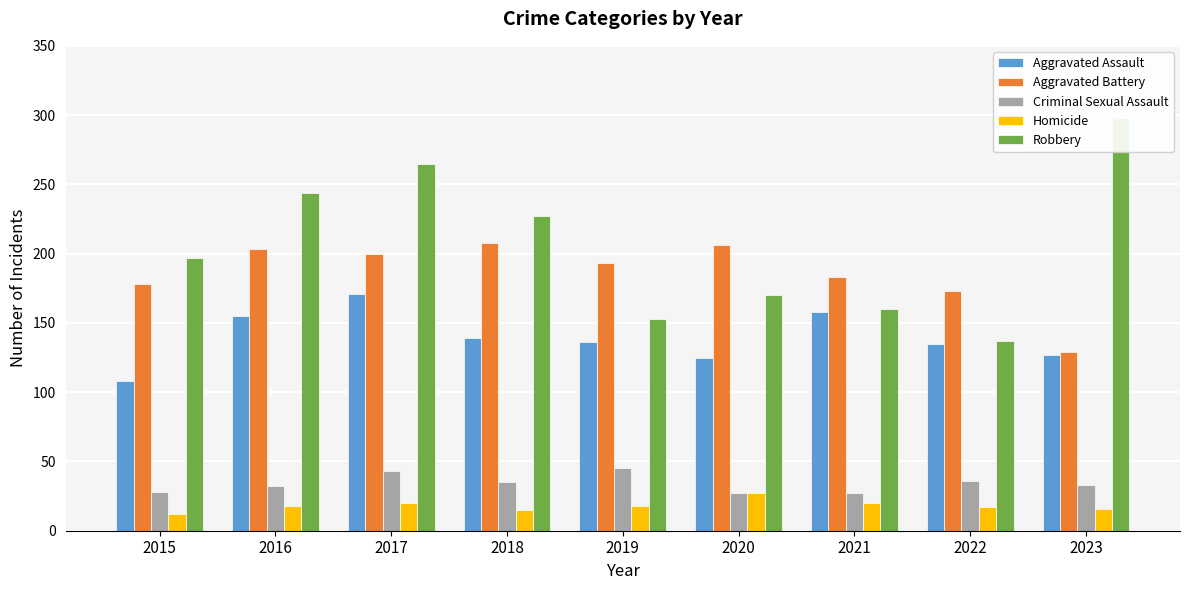

Rank the series by their maximum value, from lowest to highest.

Homicide, Criminal Sexual Assault, Aggravated Assault, Aggravated Battery, Robbery